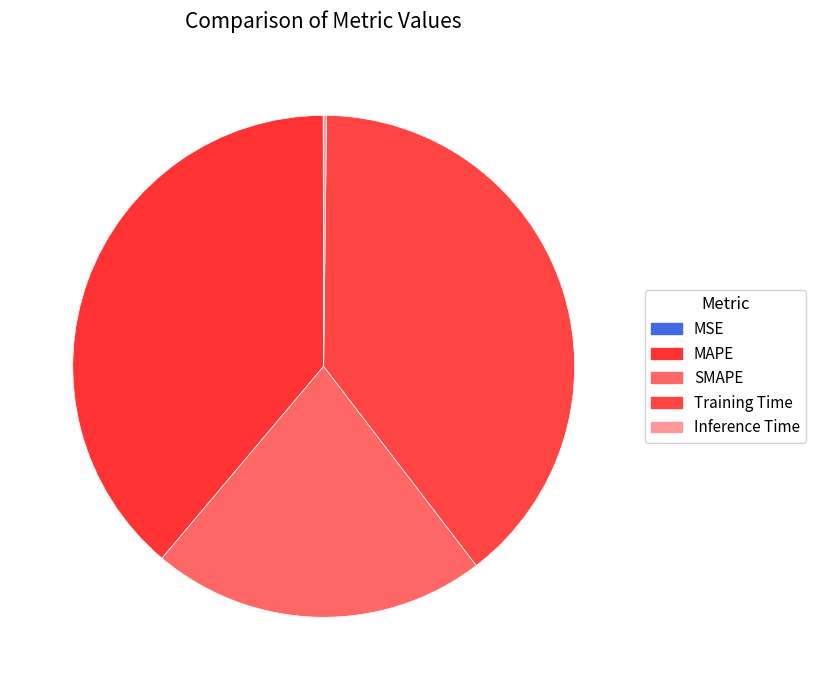

To the nearest percent, what is the combined percentage of MSE and MAPE?

39%